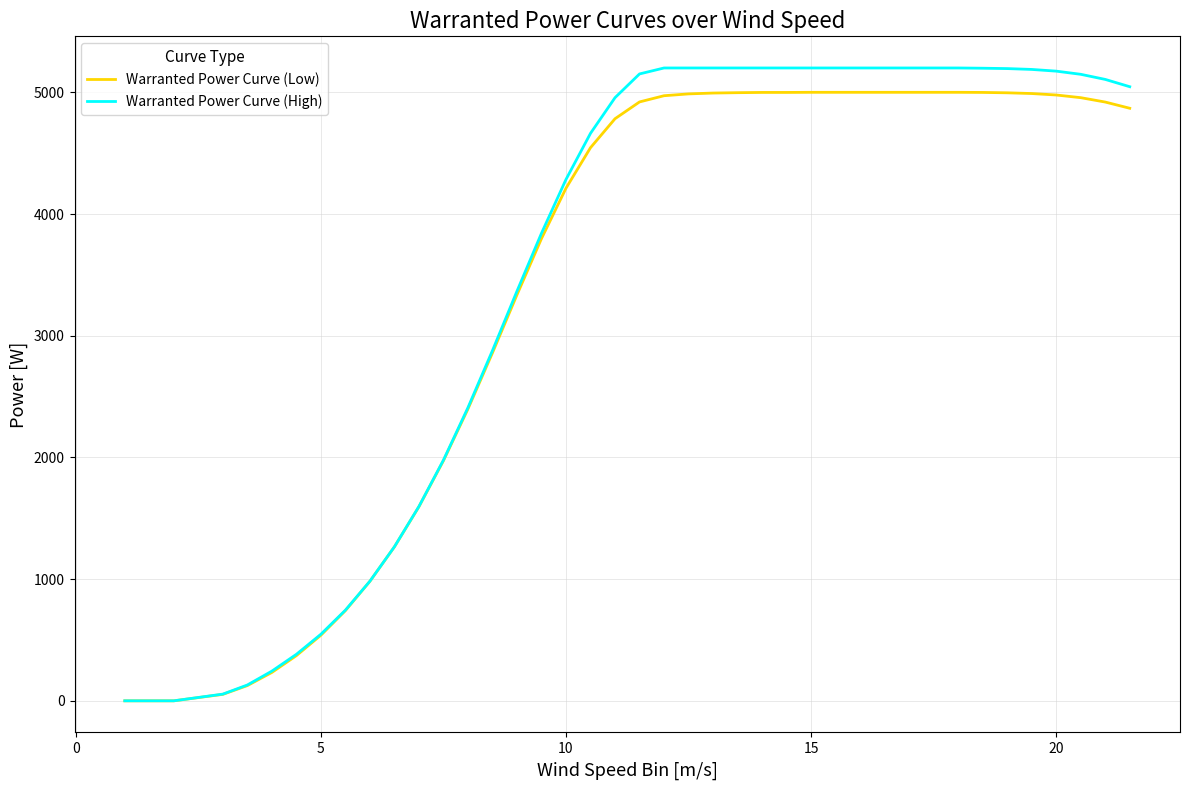

Which series has the largest range (max minus min)?

Warranted Power Curve (High)